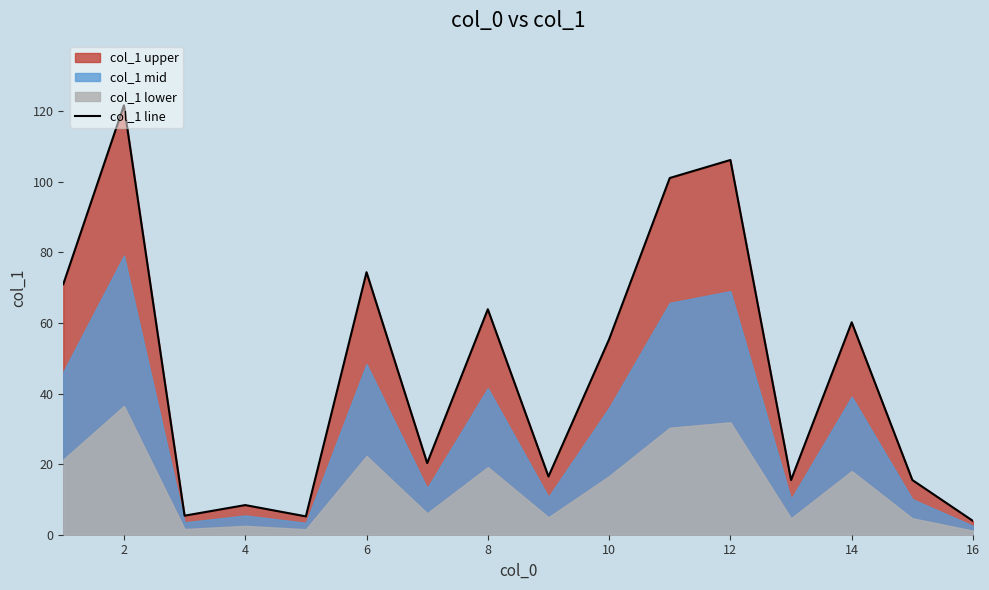

True or false: the data shows 20.6 at 9.

False